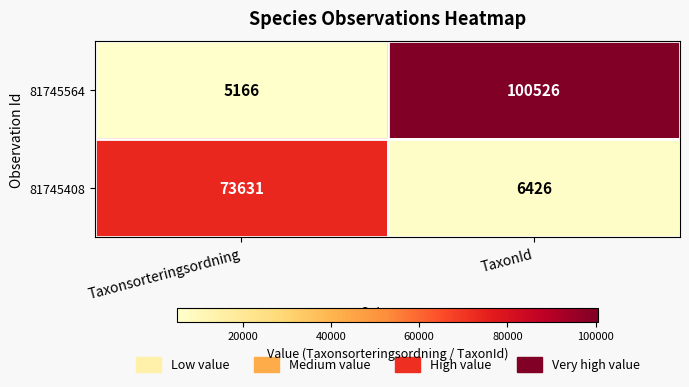

List the series in order of their peak value, lowest first.

81745408, 81745564